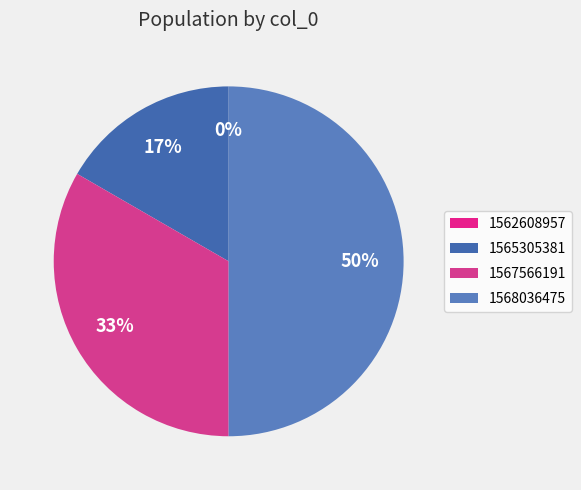

Rank the categories by value from lowest to highest.

1562608957, 1565305381, 1567566191, 1568036475